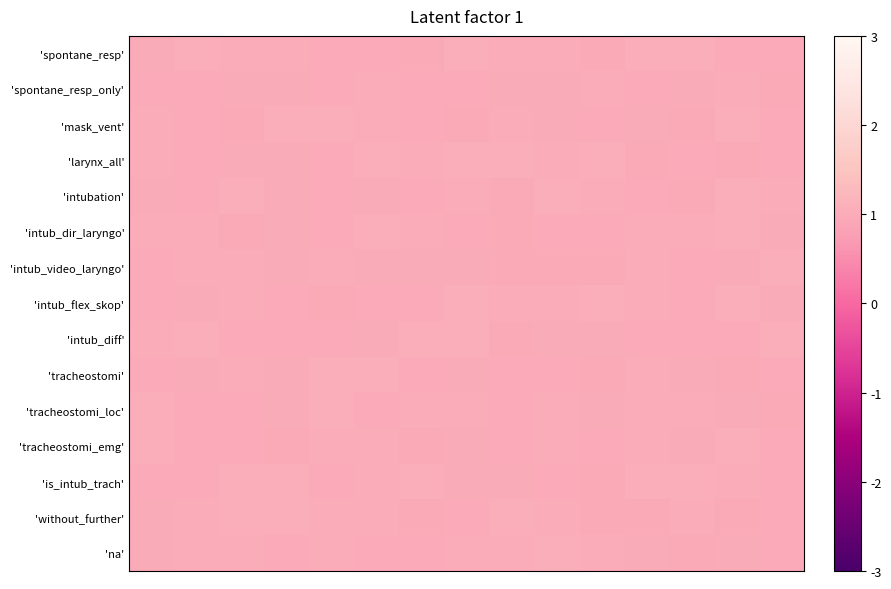

List the series in order of their peak value, lowest first.

'spontane_resp_only', 'na', 'intub_dir_laryngo', 'without_further', 'intub_video_laryngo', 'is_intub_trach', 'intub_flex_skop', 'tracheostomi_emg', 'intub_diff', 'mask_vent', 'larynx_all', 'spontane_resp', 'tracheostomi', 'tracheostomi_loc', 'intubation'